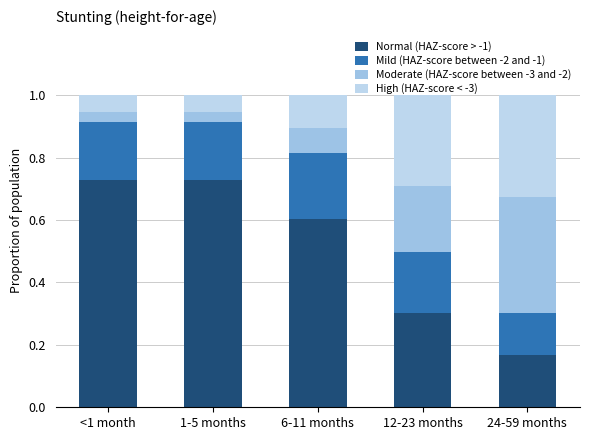

How many data points does each series have?

5